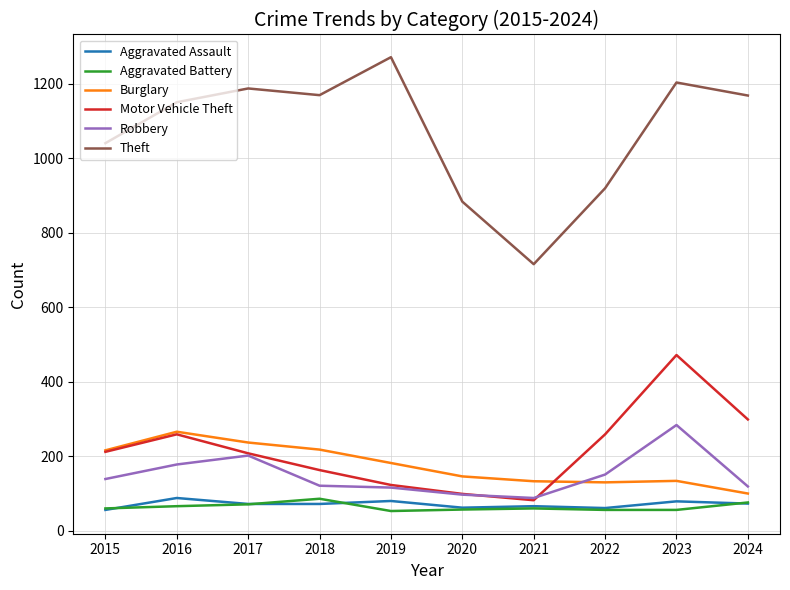

At which category does the chart reach its peak across all series?

2019